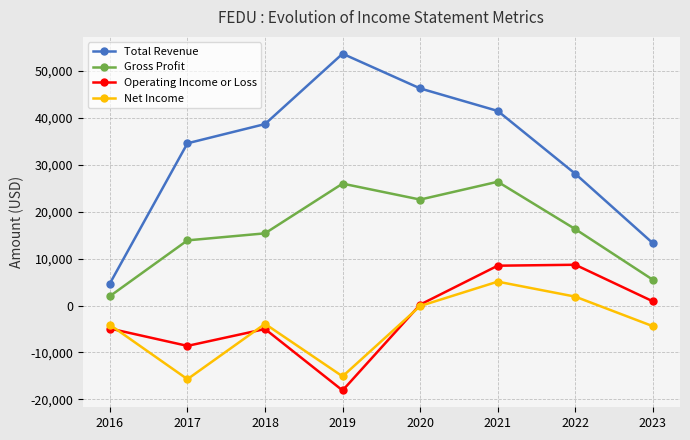

What is the spread (max minus min) of values at 2022?

26200